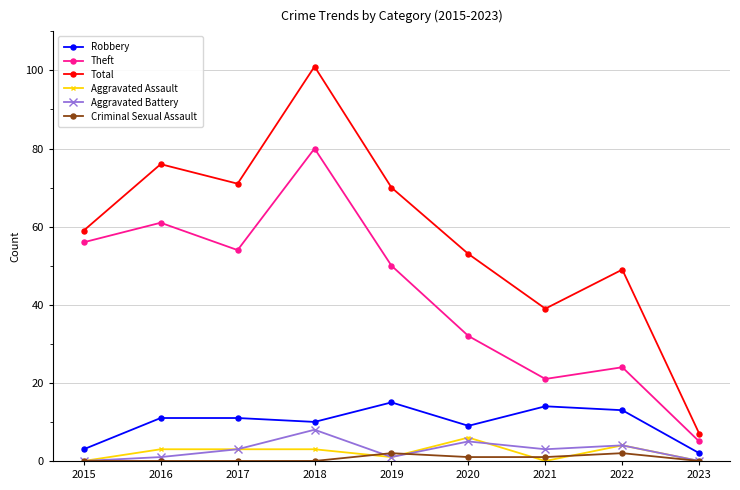

What is the sum of all Aggravated Battery values?

25